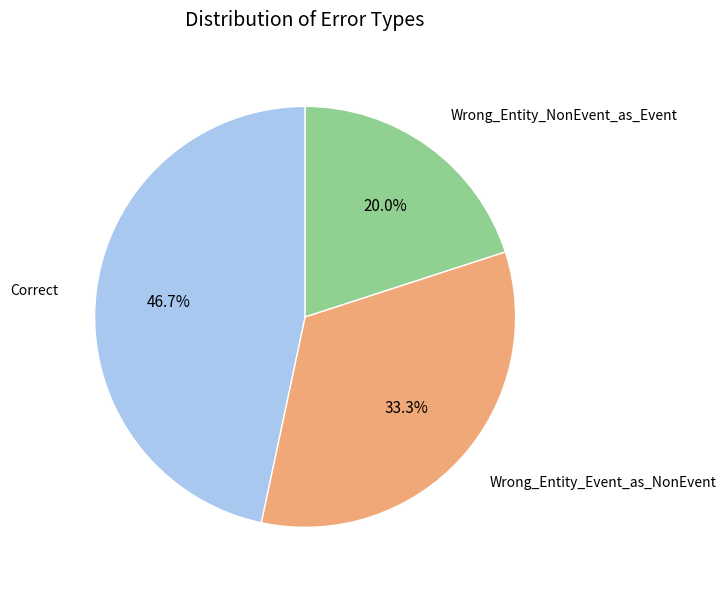

What is the total percentage of Wrong_Entity_NonEvent_as_Event and Correct?

66.7%